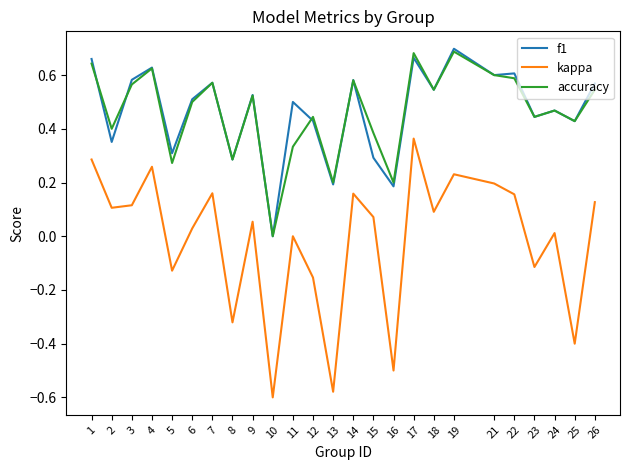

Is the value of f1 at 26 greater than the value of accuracy at 21?

No